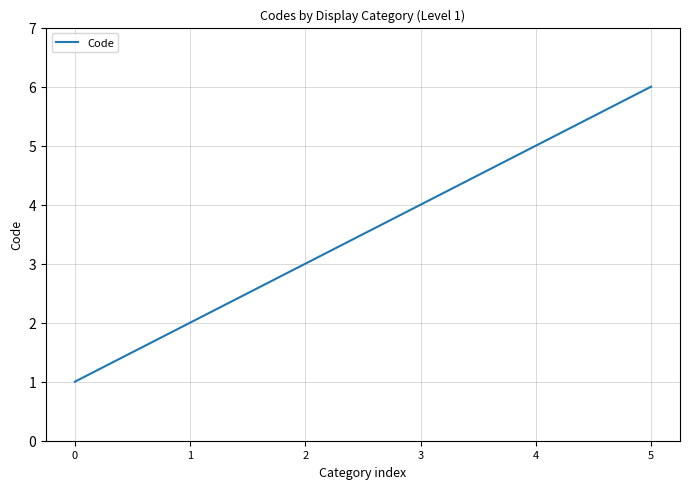

True or false: the data shows 6 at 3.

False